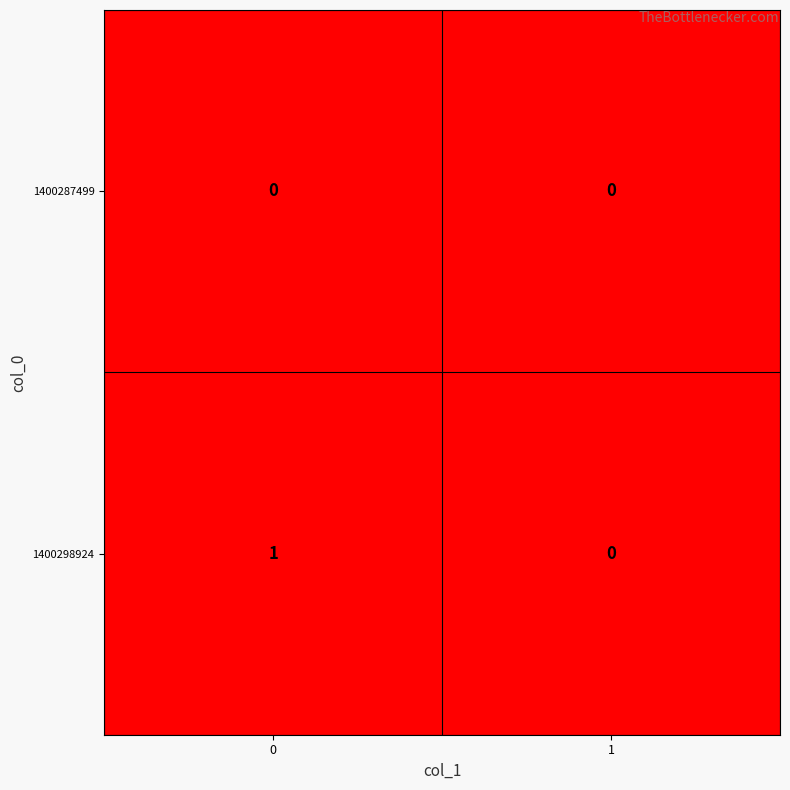

List the series in order of their overall mean, lowest first.

1400287499, 1400298924